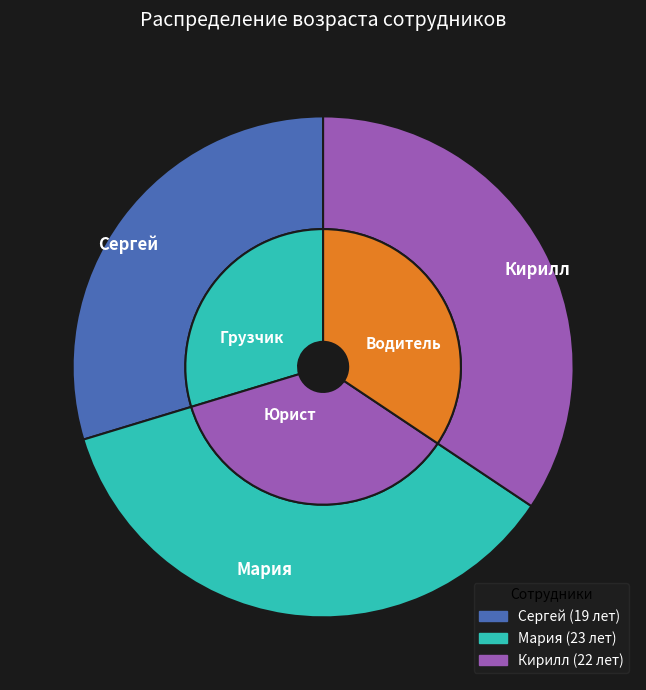

What percentage is the Сергей slice, to the nearest percent?

30%